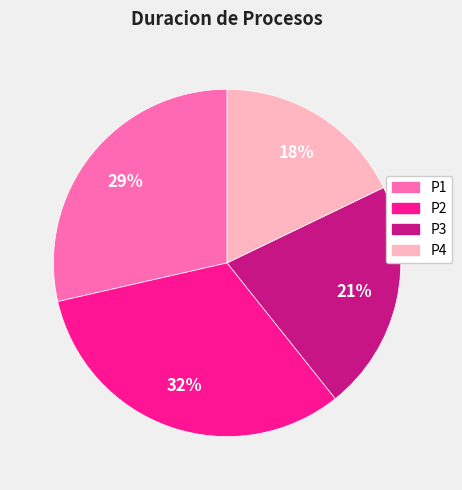

The P2 slice represents 40% of the pie. True or false?

False